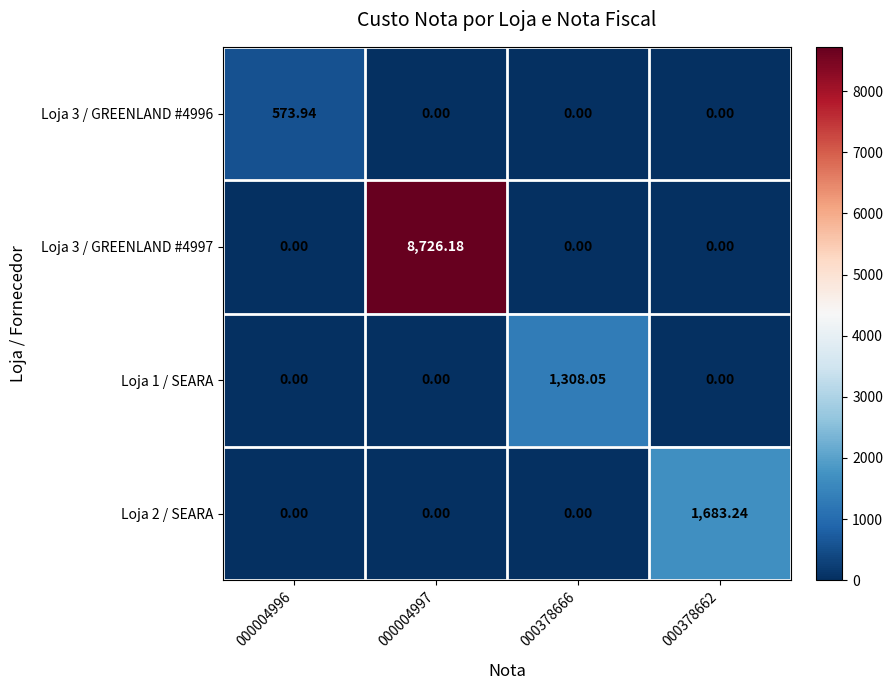

How many series are shown in this chart?

4